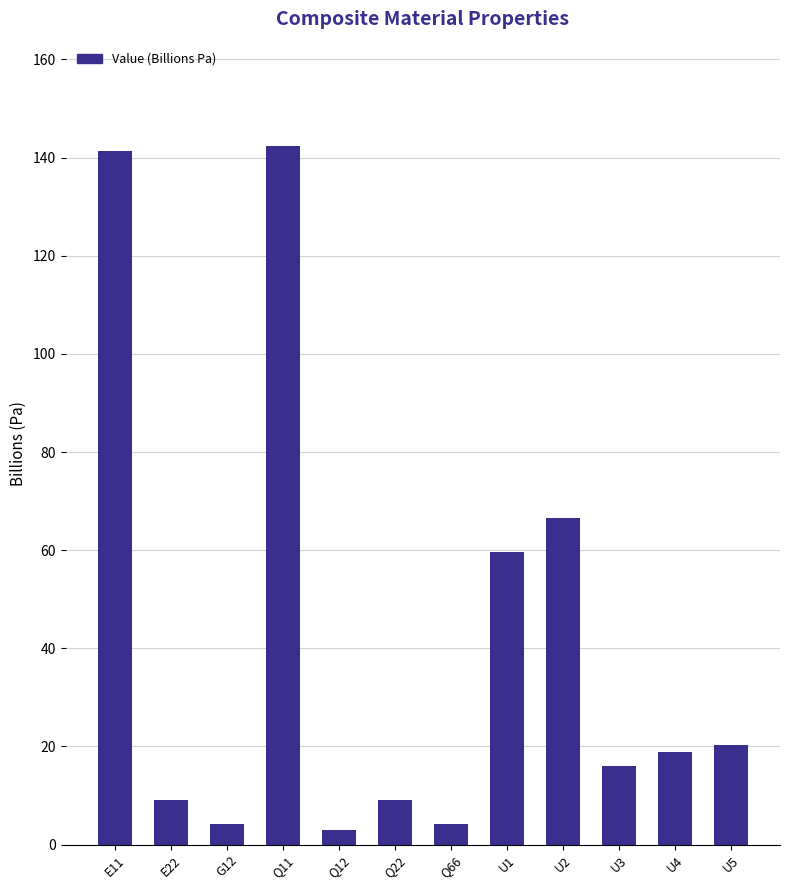

The value at E22 is 15.7. True or false?

False